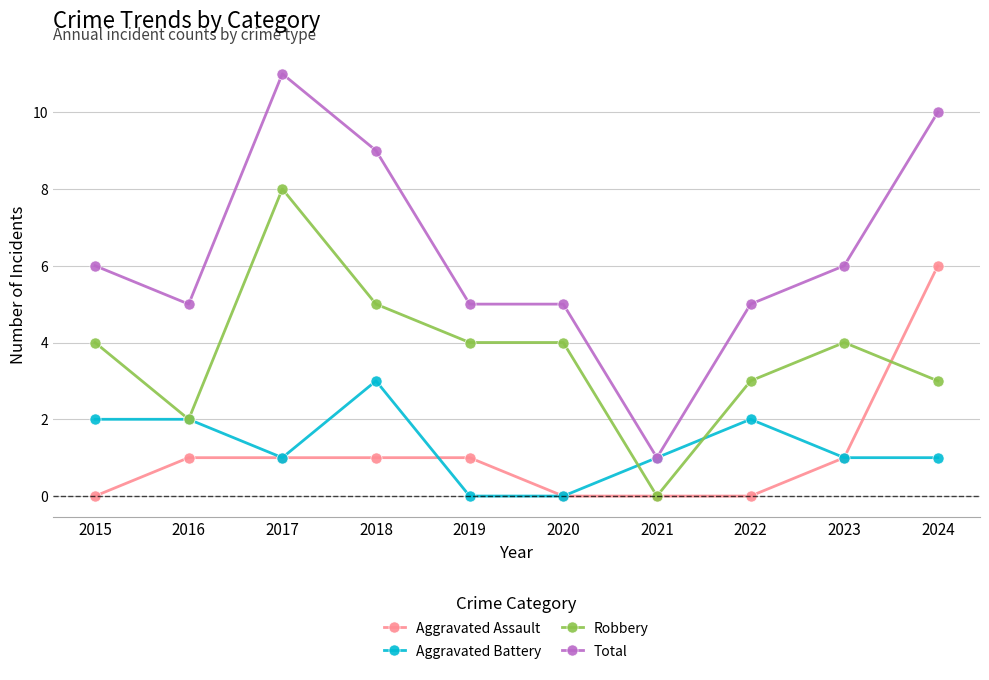

Count the number of categories in the chart.

10